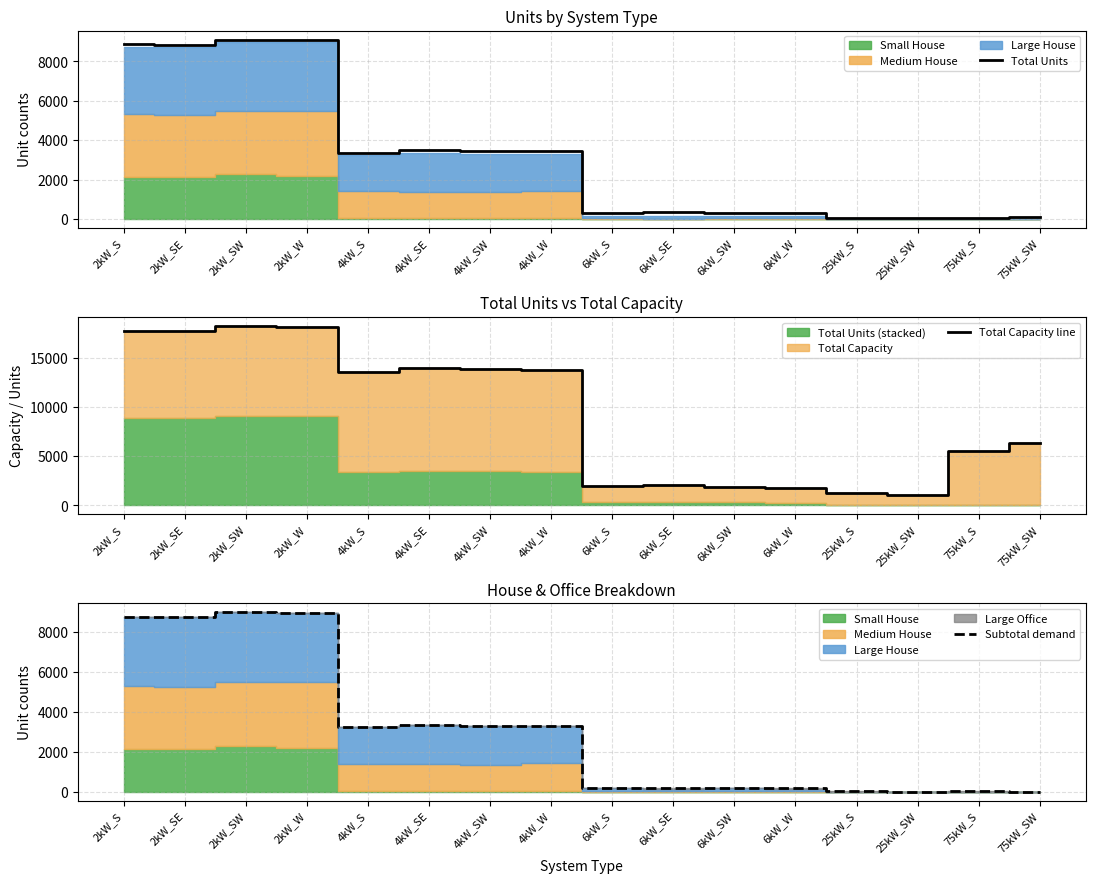

Which has a higher value, 75kW_SW or 75kW_S?

75kW_SW